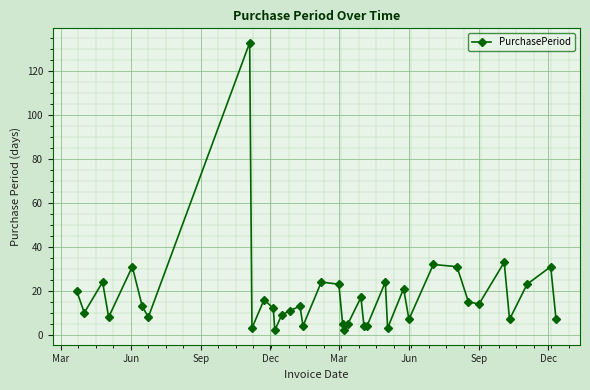

What is the difference between the maximum and second lowest values?

131